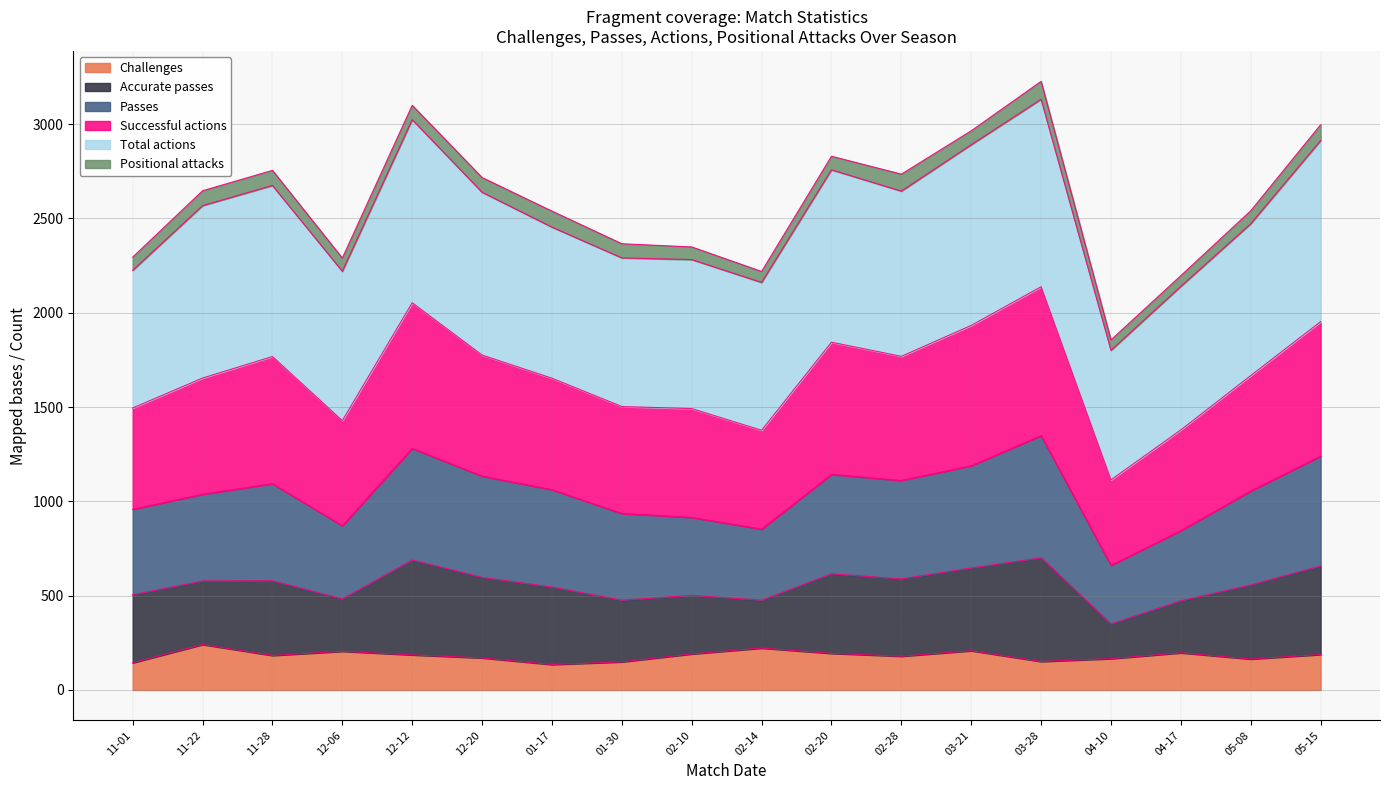

What is the highest value of the Challenges series?

241